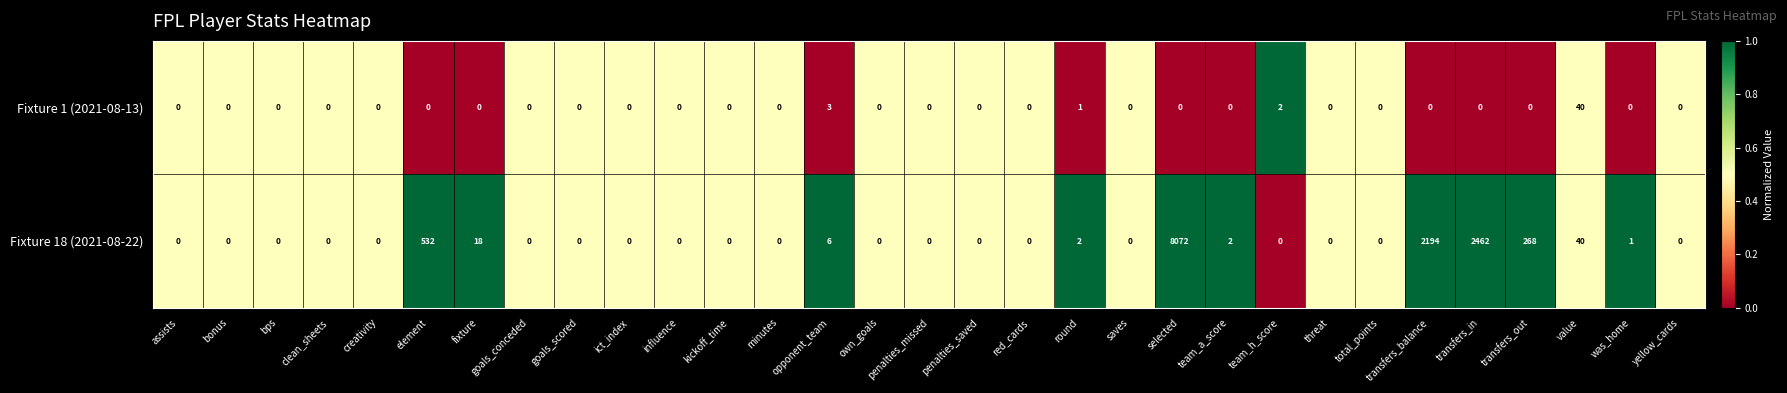

What is the spread (max minus min) of values at selected?

8072